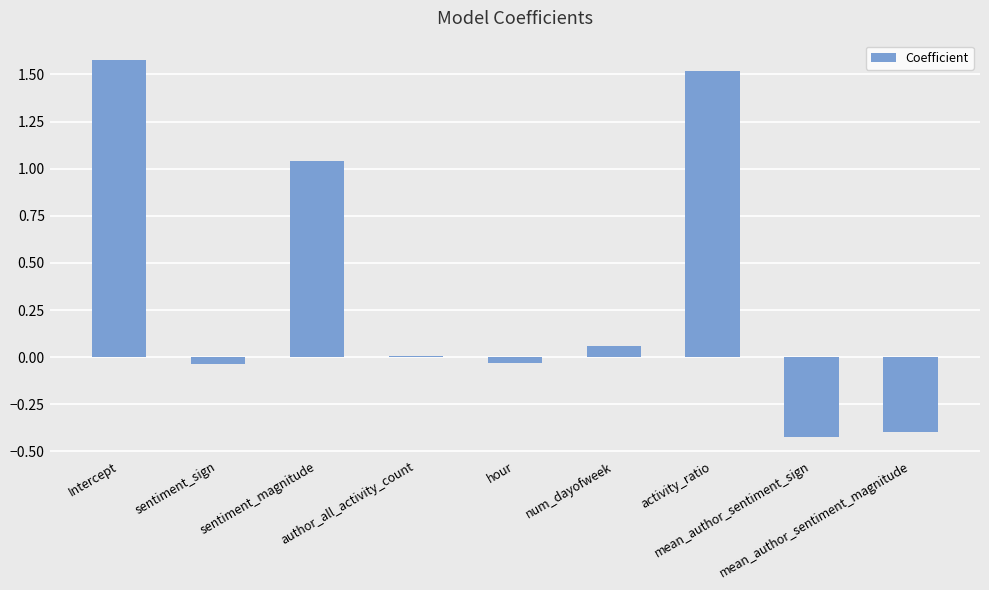

Reading right to left, transcribe all the data shown in this chart.

mean_author_sentiment_magnitude=-0.4	mean_author_sentiment_sign=-0.4	activity_ratio=1.5	num_dayofweek=0.1	hour=-0.0	author_all_activity_count=0.0	sentiment_magnitude=1.0	sentiment_sign=-0.0	Intercept=1.6